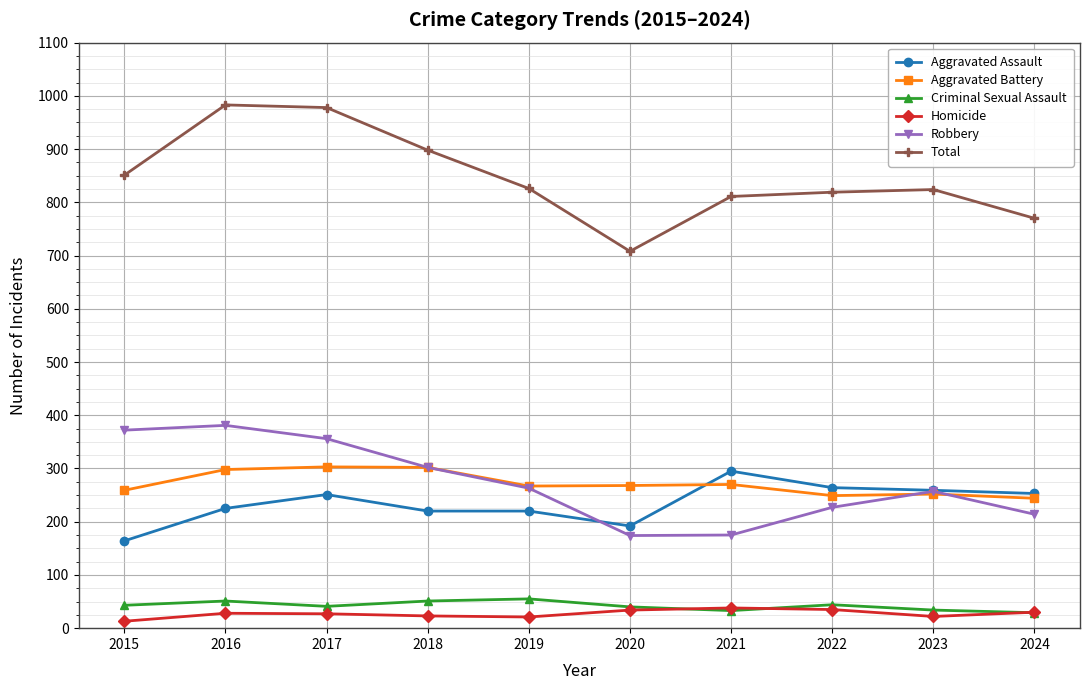

What is the maximum value shown in the chart?

983